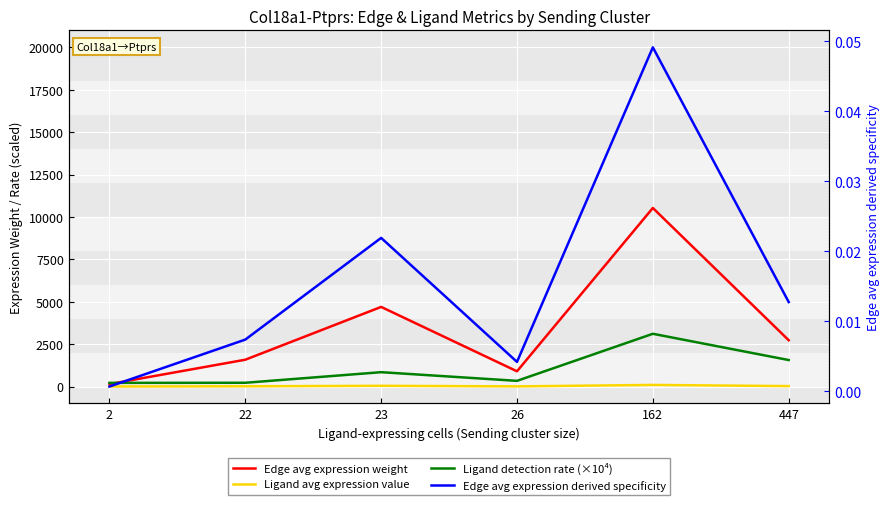

At which category does Edge avg expression derived specificity reach its first local peak?

23